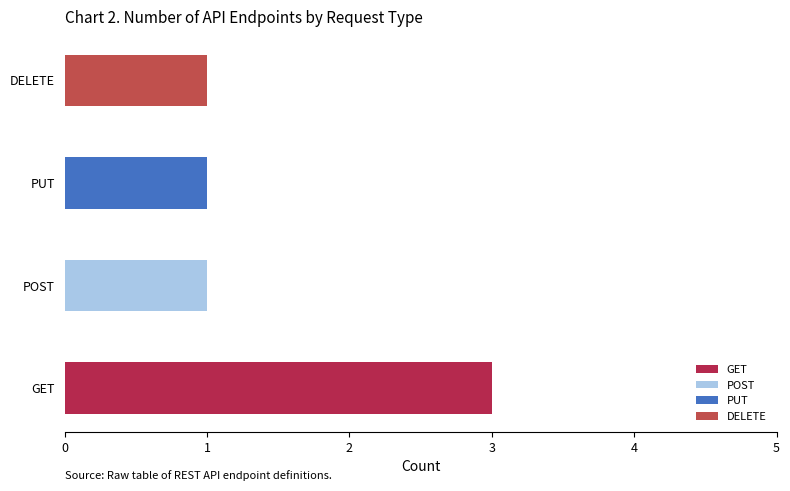

What is the value of the 1st bar from the left?

3